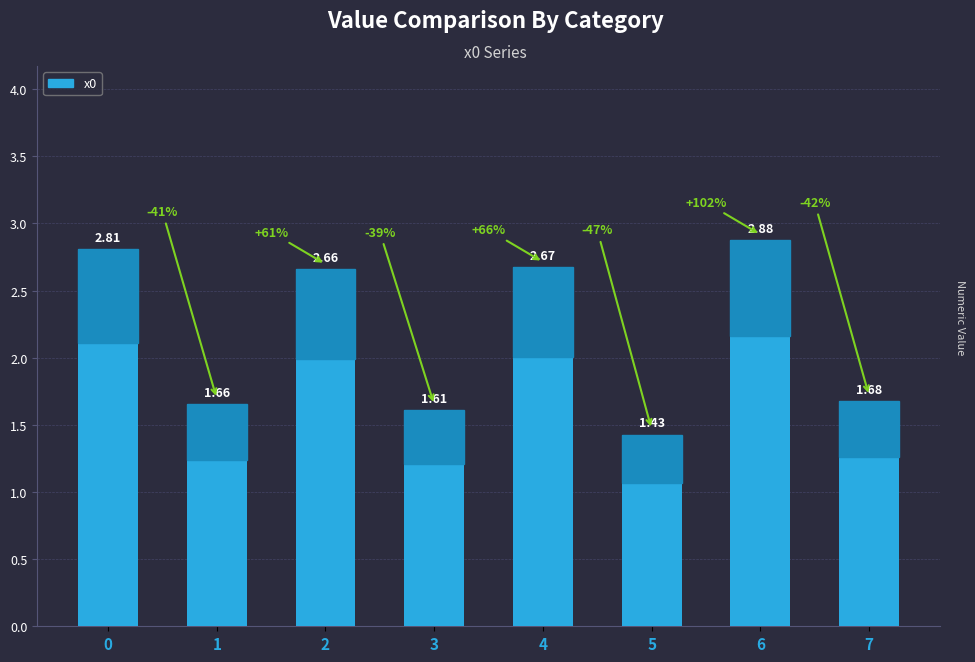

What is the value of the 1st bar from the left?

2.8